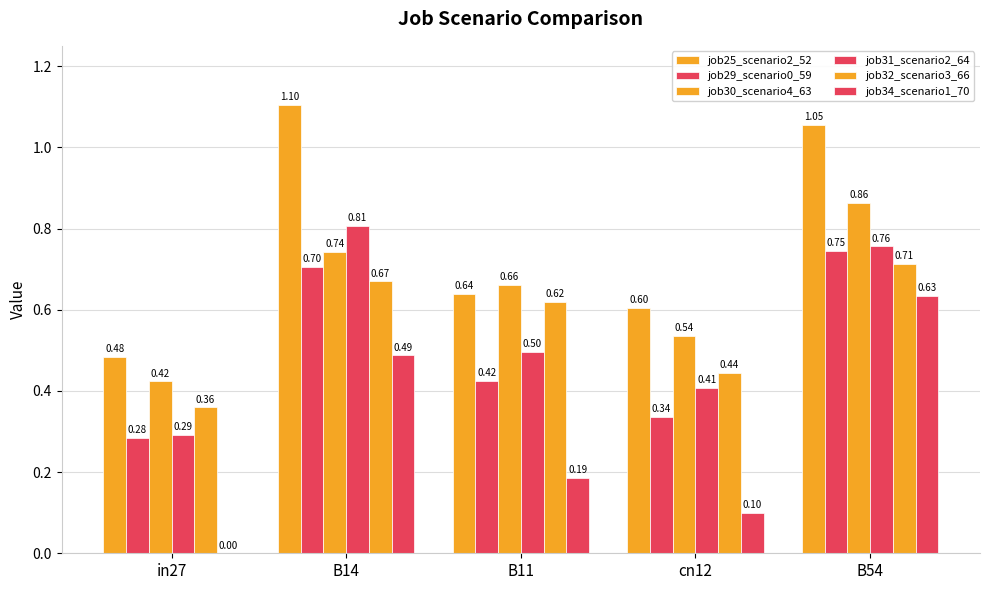

Are the bars grouped side by side (vs. stacked)?

Yes